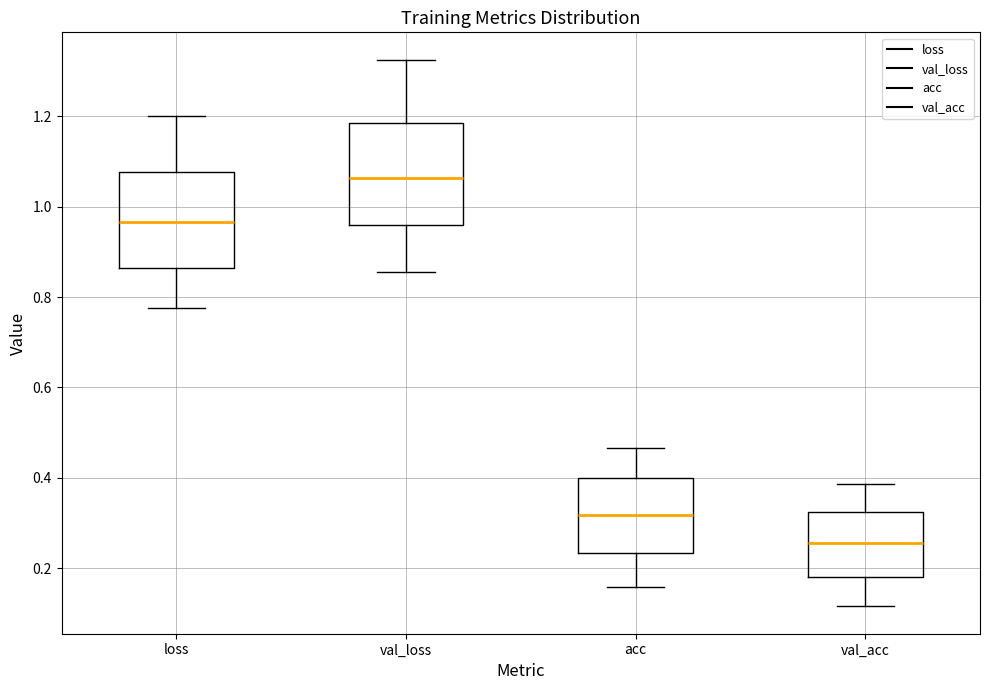

Which box's median line is the highest?

val_loss